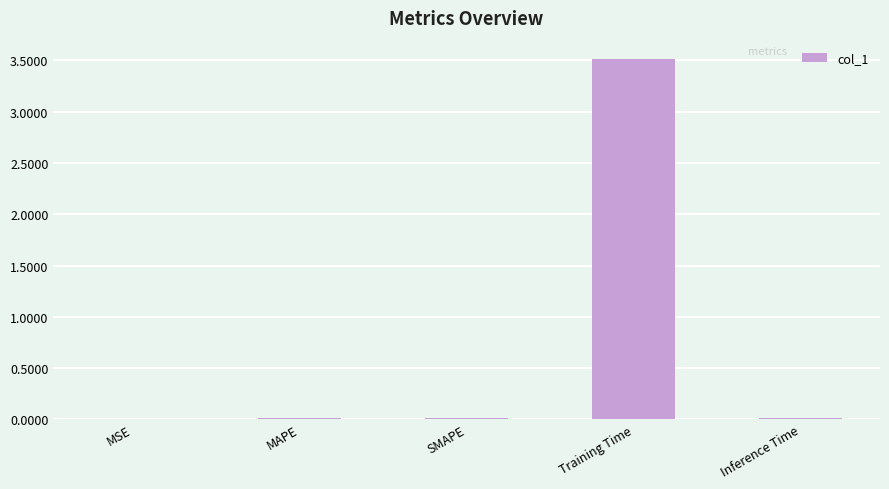

The value at MAPE is 0.0. True or false?

True